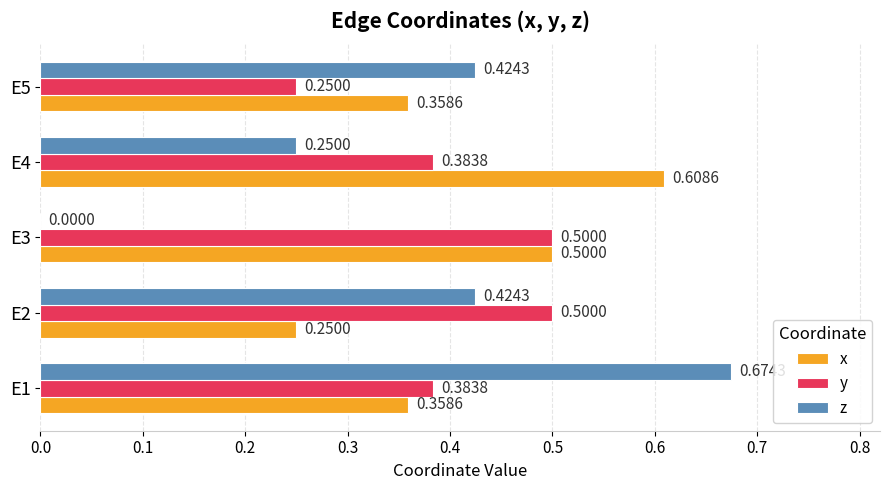

Between E2 and E3, which series saw the biggest shift?

z